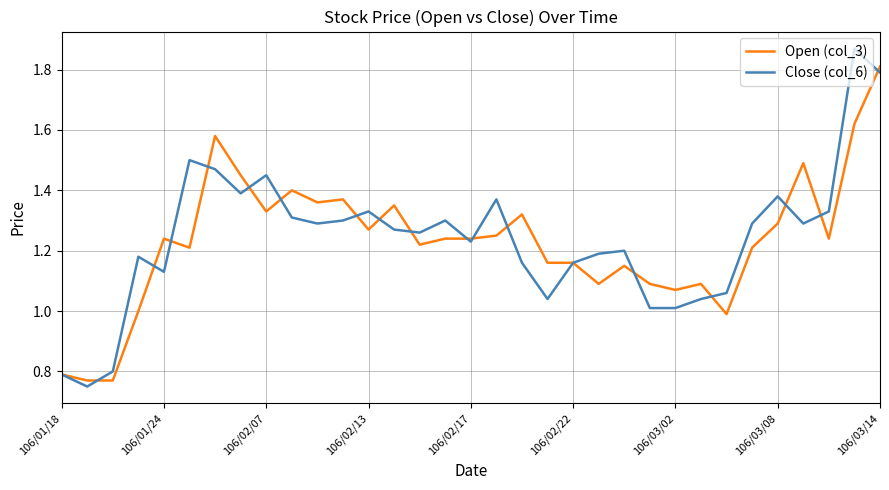

Rank the series by their maximum value, from lowest to highest.

Open (col_3), Close (col_6)